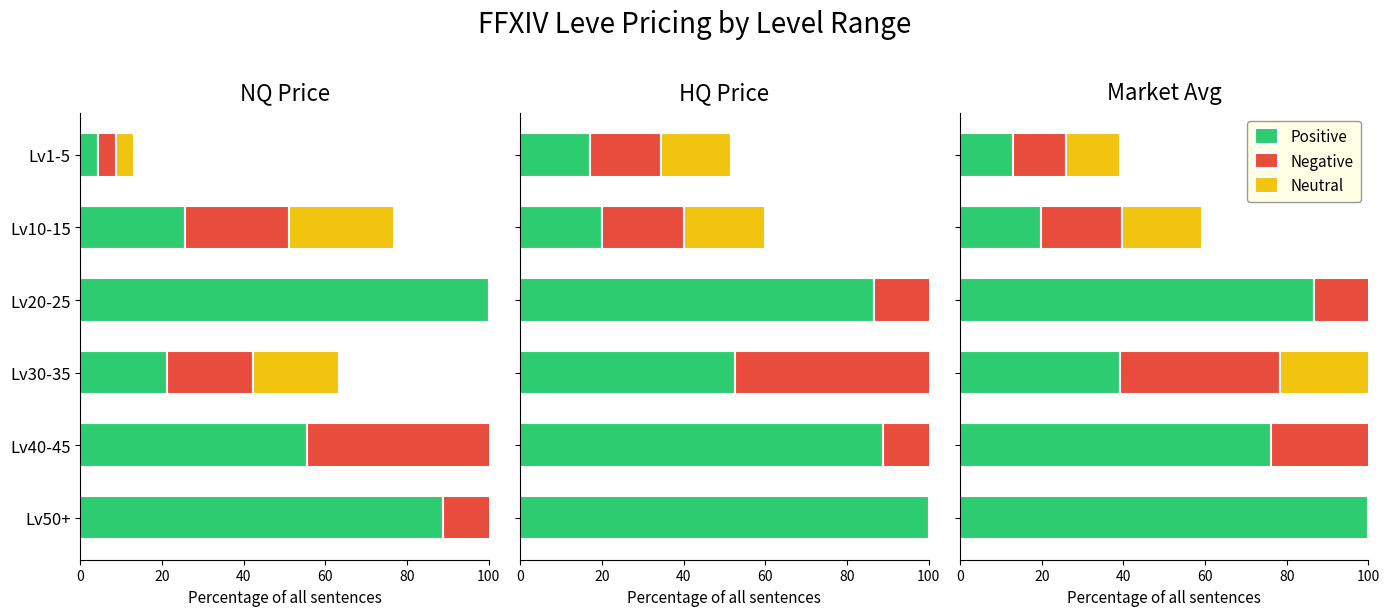

Is it true that Positive equals 29.9 at 20?

False